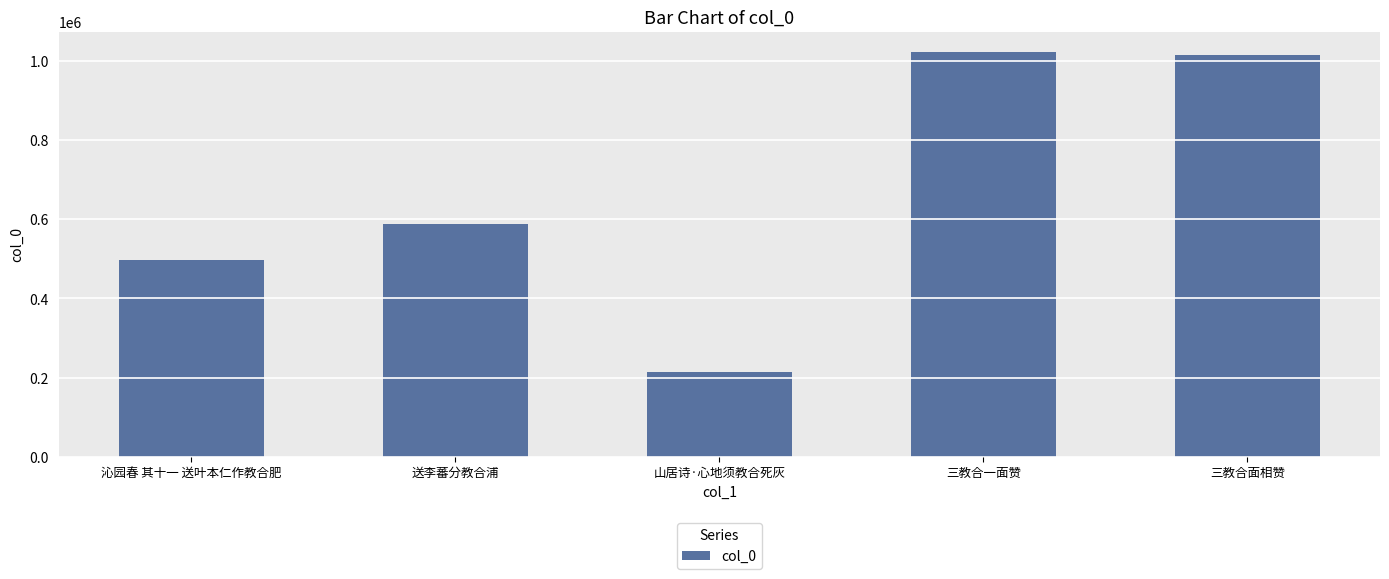

What is the difference between the second highest and minimum values?

799722